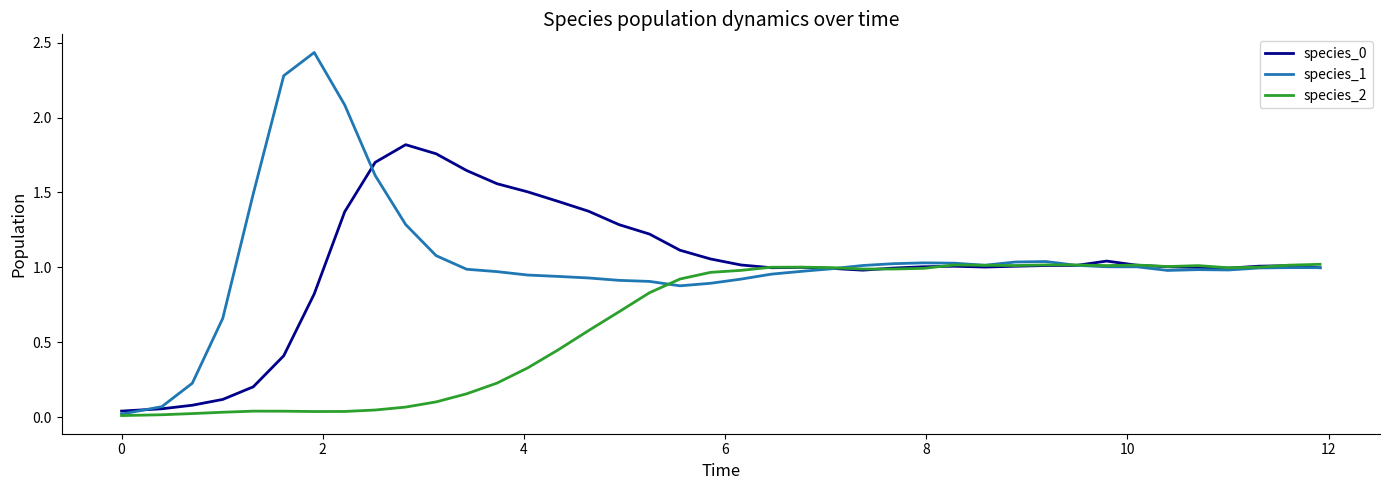

How many lines are shown in the chart?

3